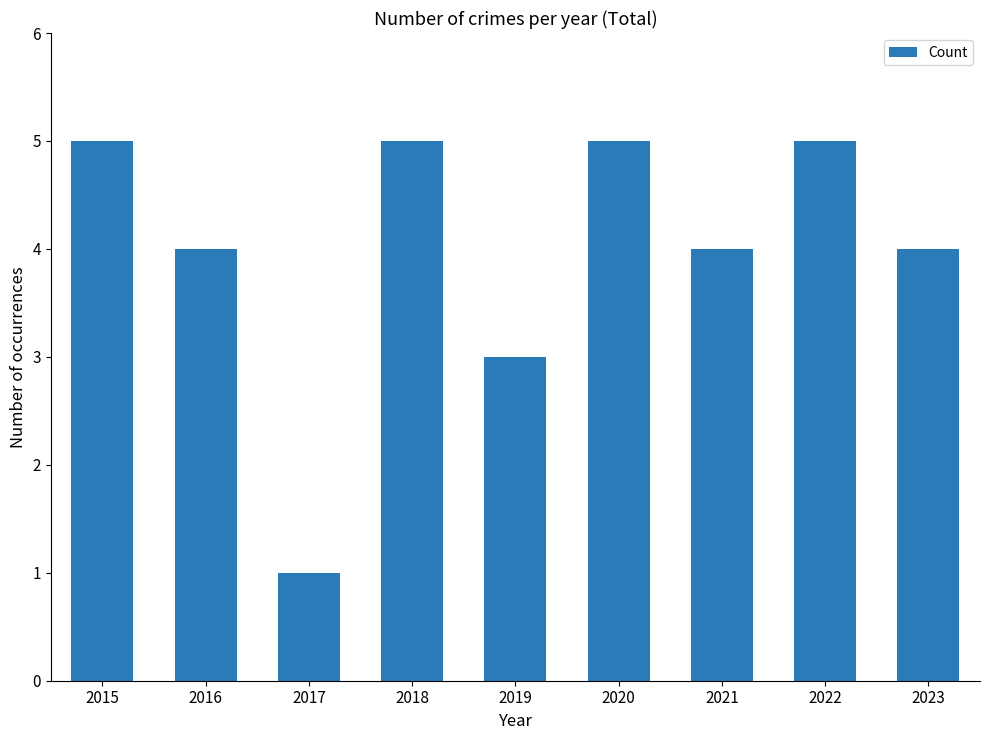

Reading left to right, list all the values displayed in this chart.

5	4	1	5	3	5	4	5	4